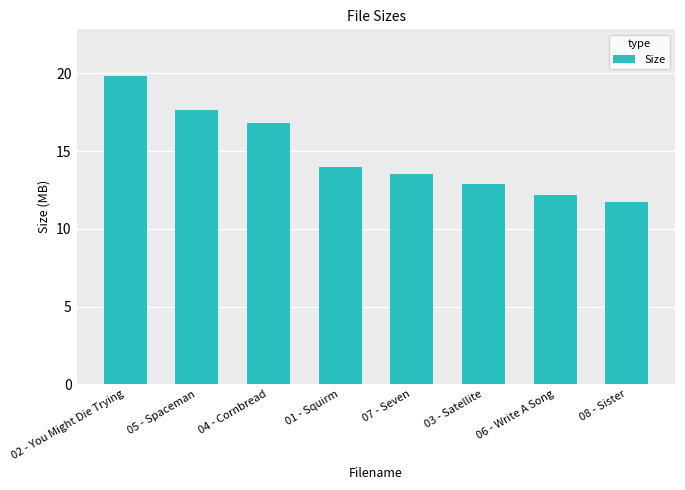

How many series are shown in this chart?

1